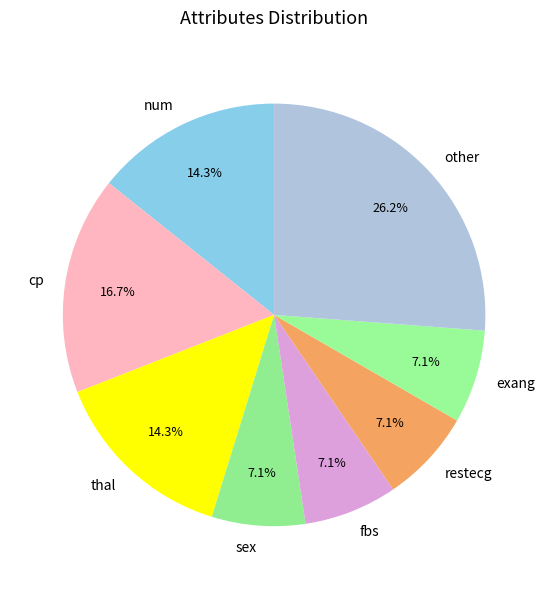

What is the ratio of the value at other to the value at thal?

1.8